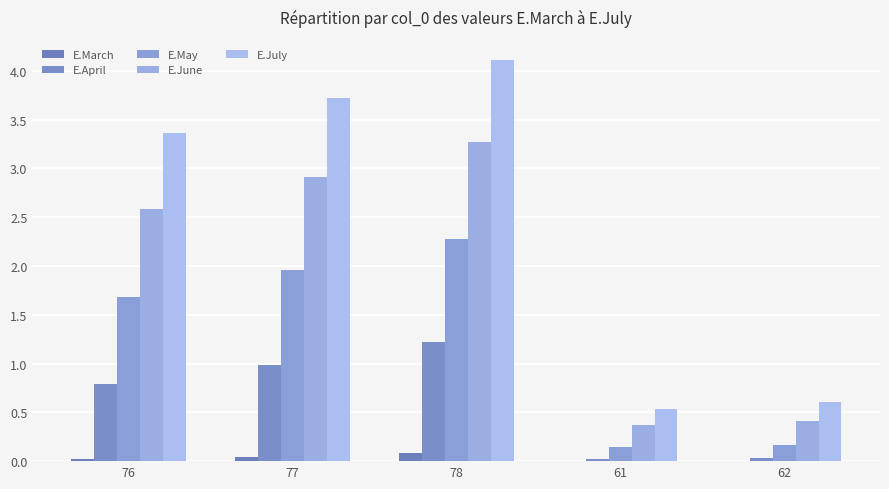

At which label does E.July first exceed 3?

76